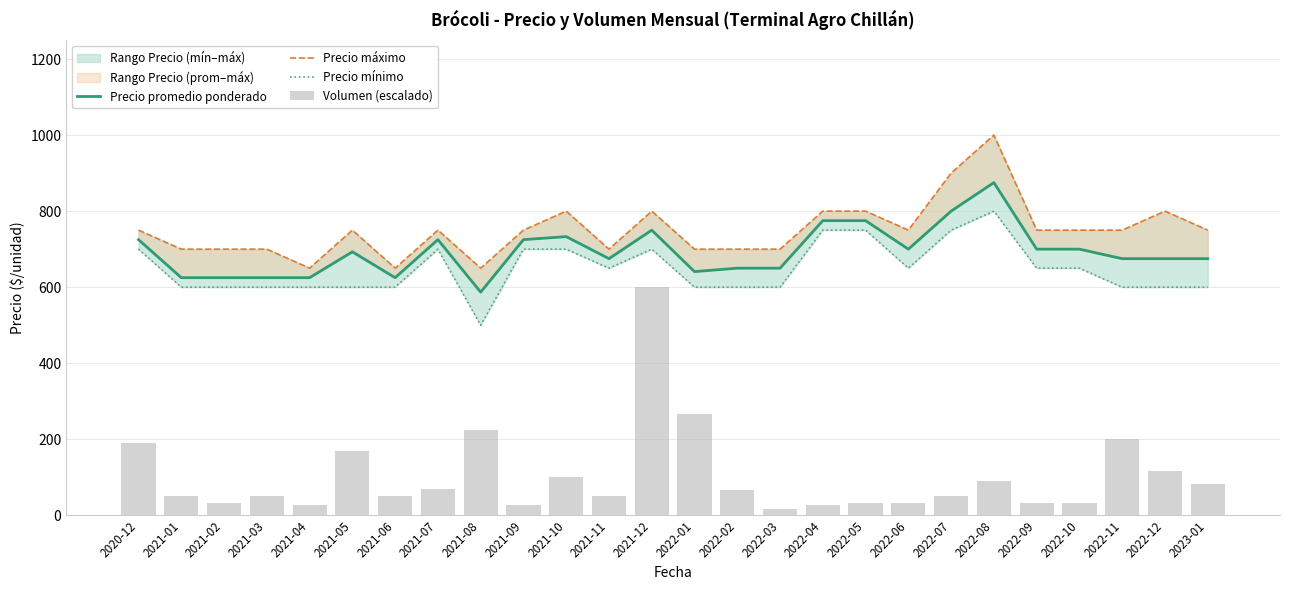

Is the value of Volumen (escalado) at 2021-09 greater than the value of Precio mínimo at 2022-10?

No